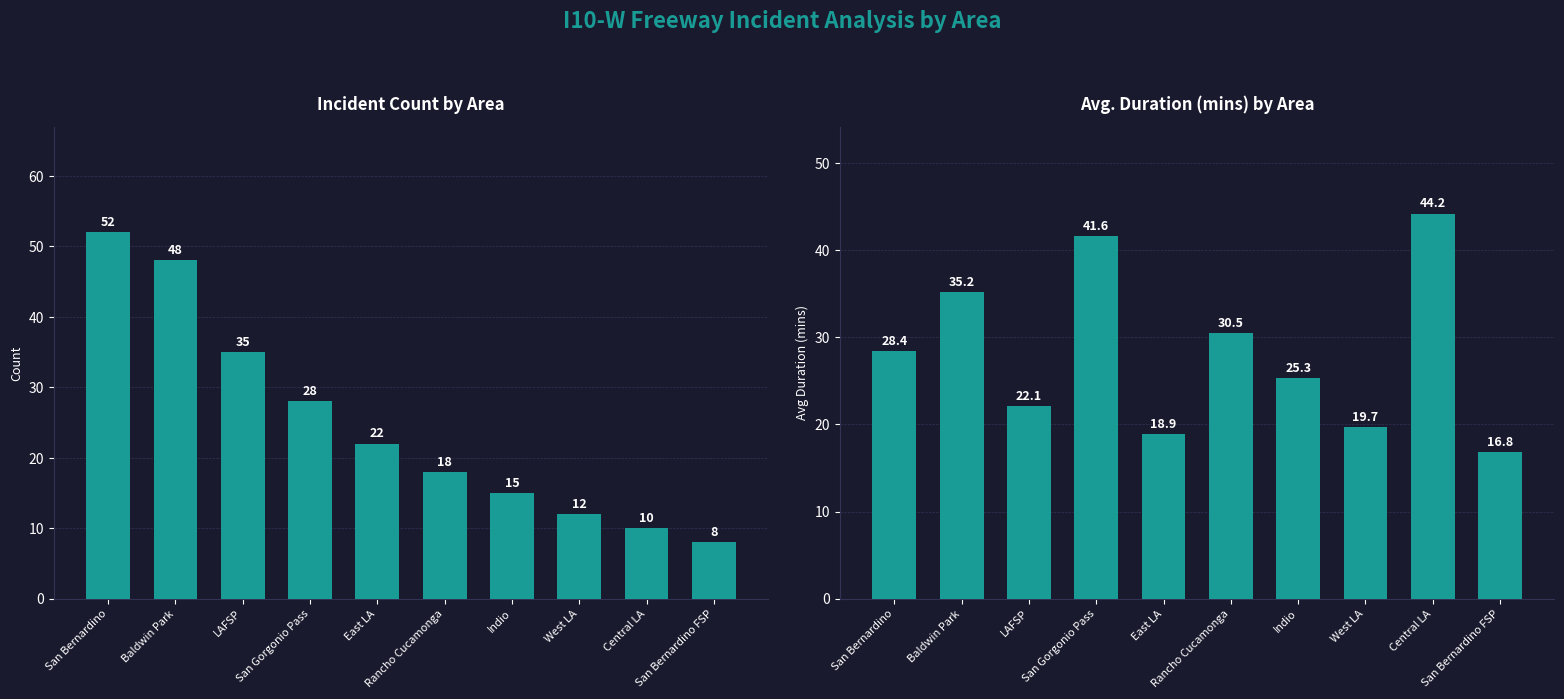

What is the average value of the Avg Duration (mins) series?

28.3